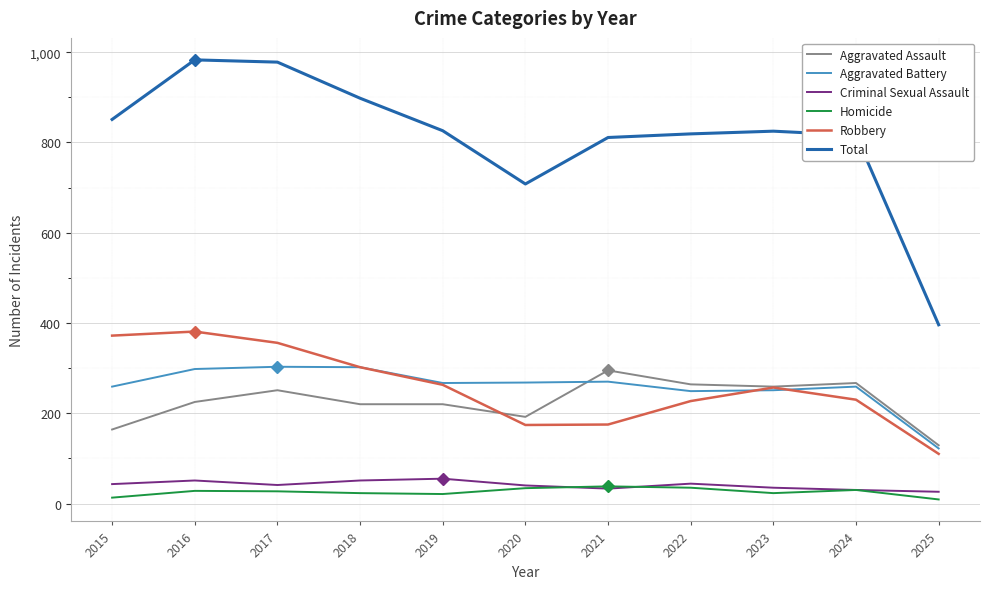

What is the spread (max minus min) of values at 2017?

951